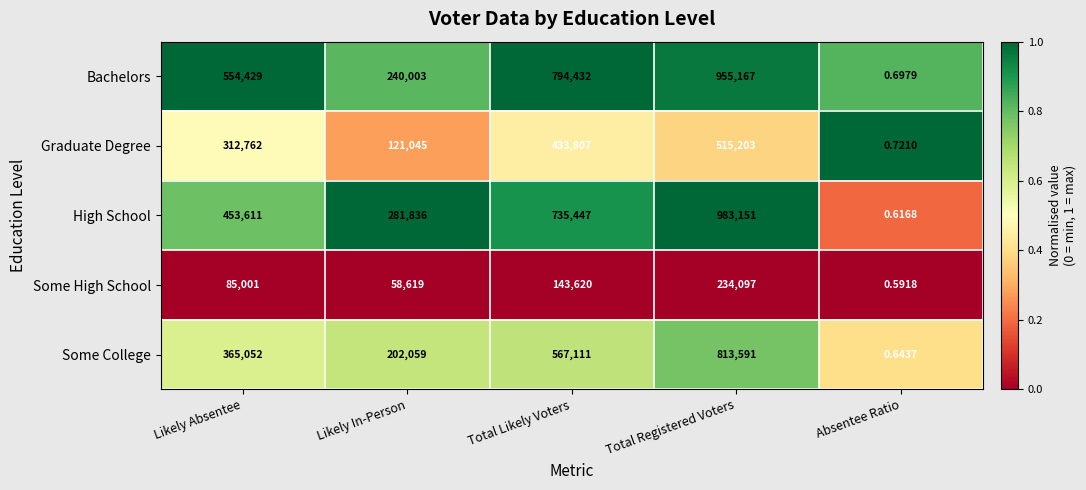

Rank the series by their maximum value, from lowest to highest.

Some High School, Graduate Degree, Some College, Bachelors, High School